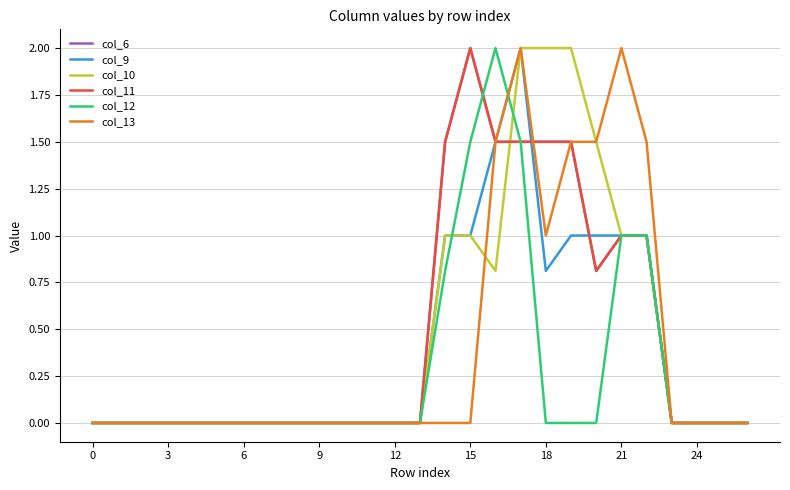

At which category does col_11 reach its first local peak?

15